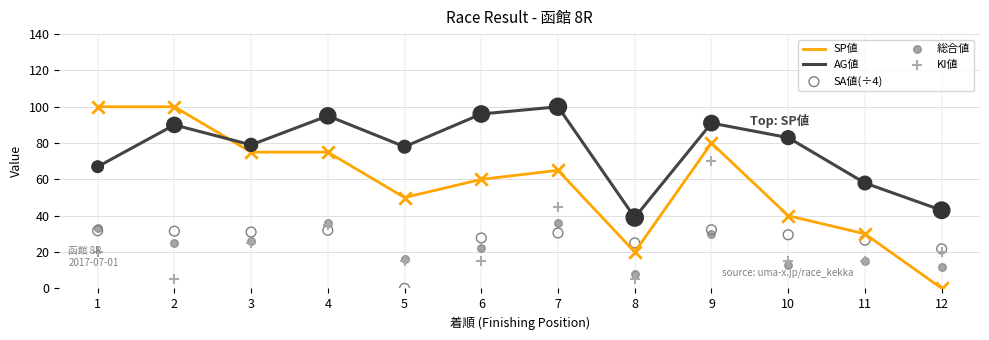

What is the total value across all series at 11?

144.5